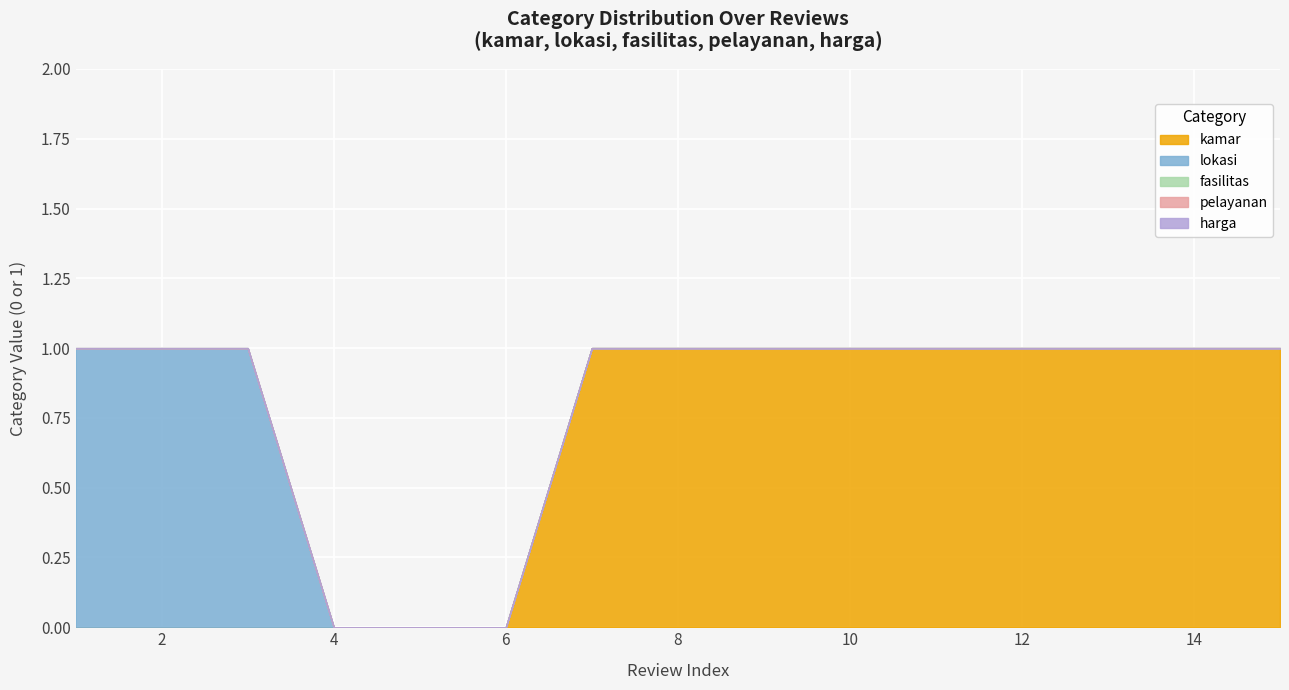

At how many categories does at least one series exceed 0?

12